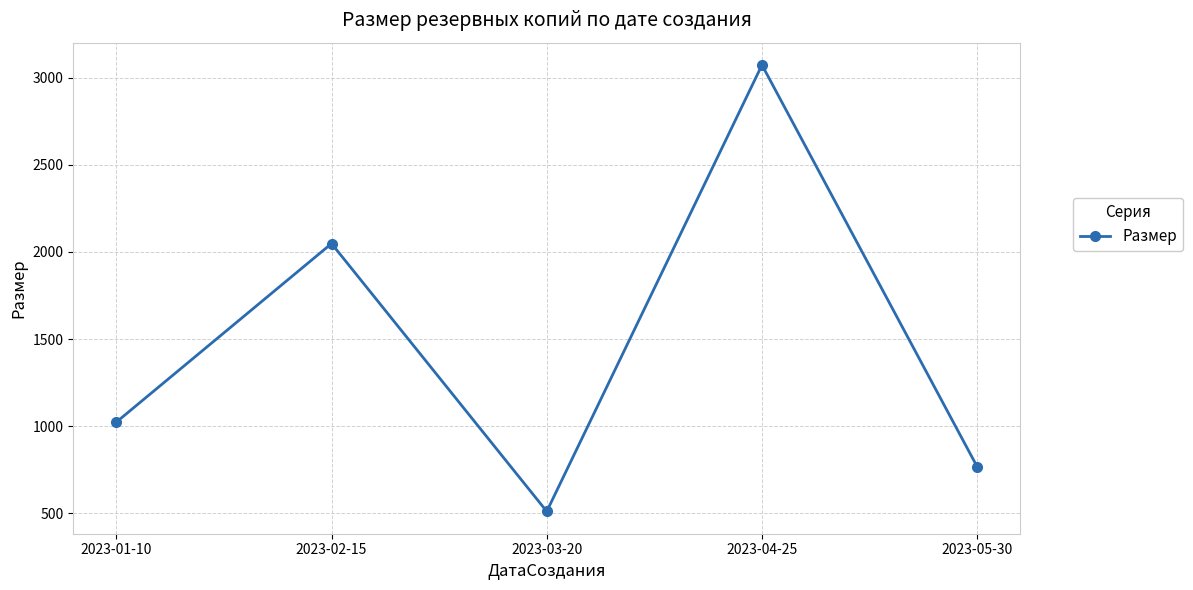

At which label is the value closest to 1792?

2023-02-15